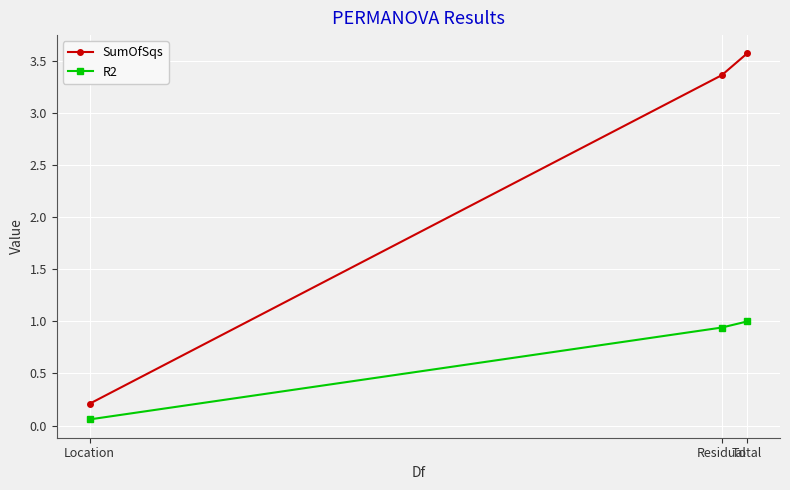

Where is SumOfSqs nearest to the value 1?

Location